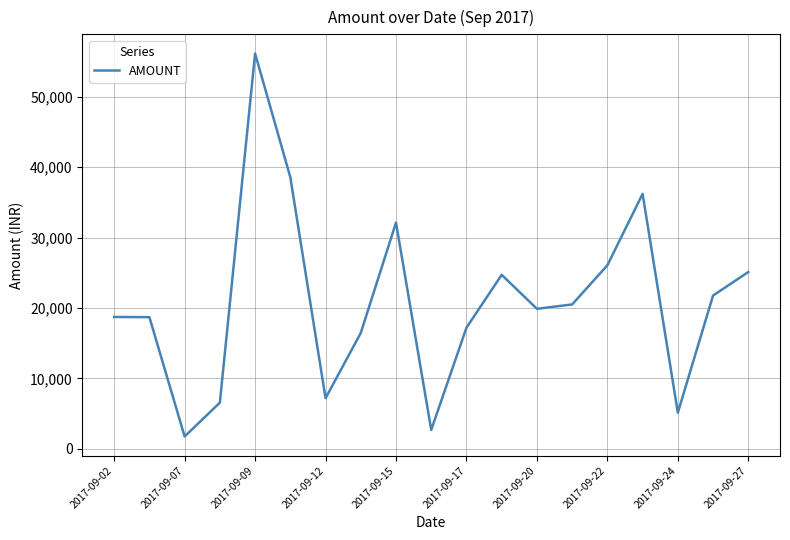

What is the smallest value displayed?

1746